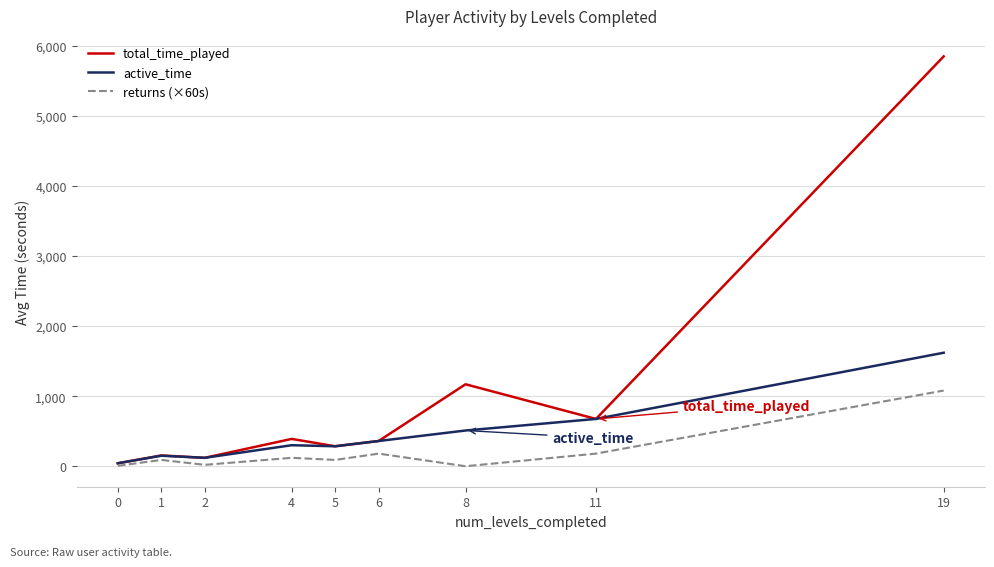

Which series changed the most between 0 and 4?

total_time_played